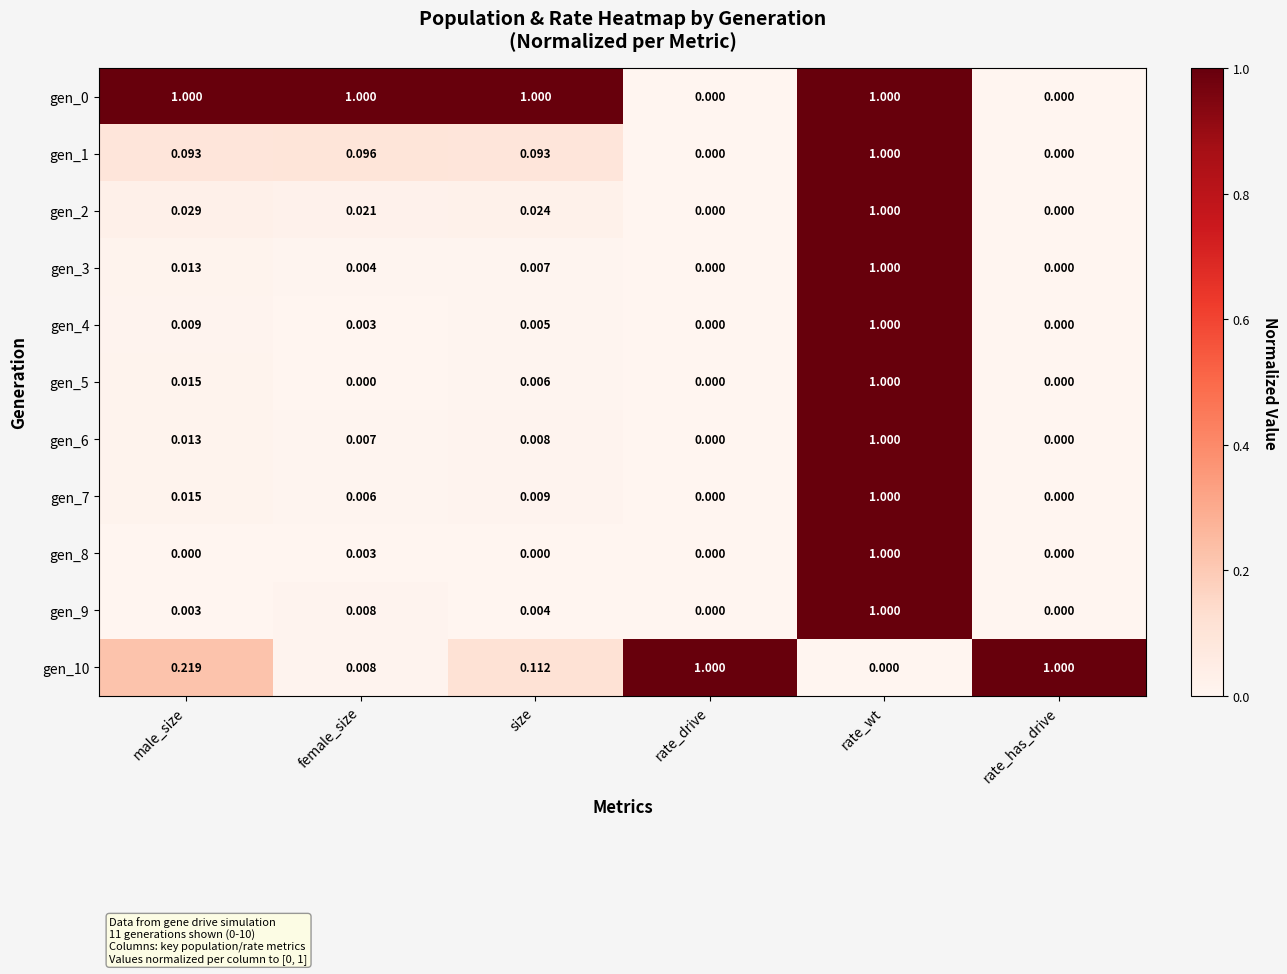

What is the greatest value displayed?

1.0